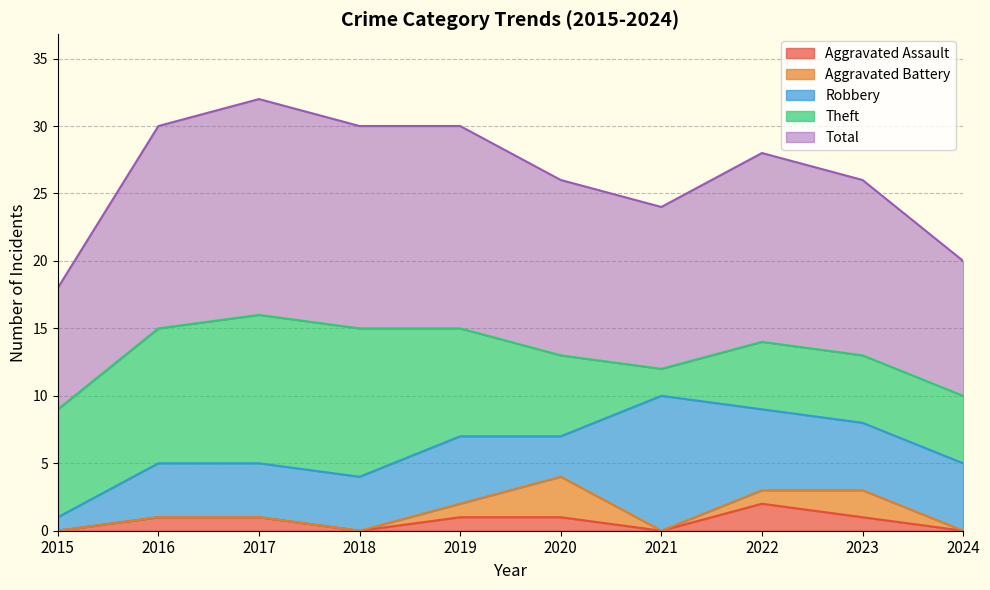

Rank the series at 2020 from highest to lowest value.

Total, Theft, Aggravated Battery, Robbery, Aggravated Assault